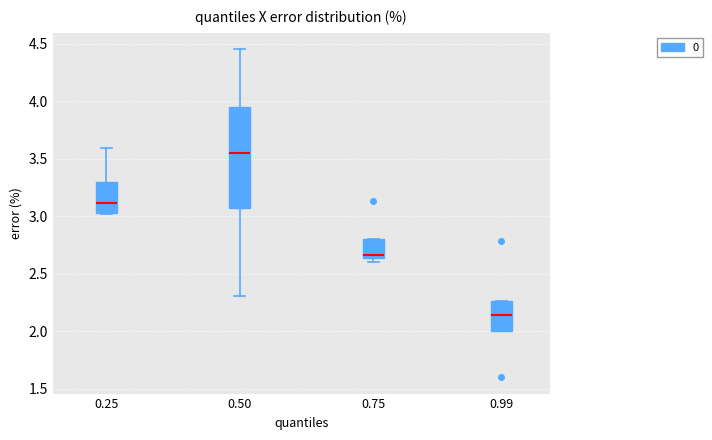

Reading left to right, transcribe this box plot: for each box, give where its median line is, the range the box spans, and where its two whiskers end, as read against the y-axis. The values are not printed on the chart, so give them approximately, as read against the axis.

0.25: median 3.10, box 3.05 to 3.30, whiskers 3.00 to 3.60
0.50: median 3.55, box 3.05 to 3.95, whiskers 2.30 to 4.45
0.75: median 2.65 (just above the box's lower edge), box 2.65 to 2.80, whiskers 2.60 to 2.80
0.99: median 2.15, box 2.00 to 2.25, whiskers 2.00 to 2.25